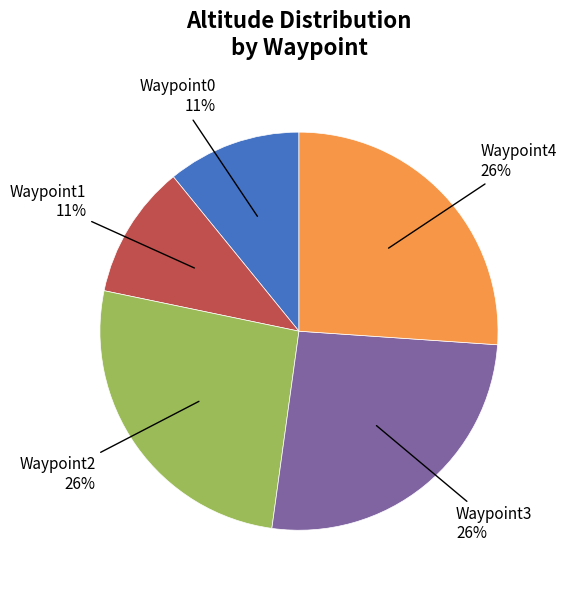

Is Waypoint1 the majority of the pie?

No